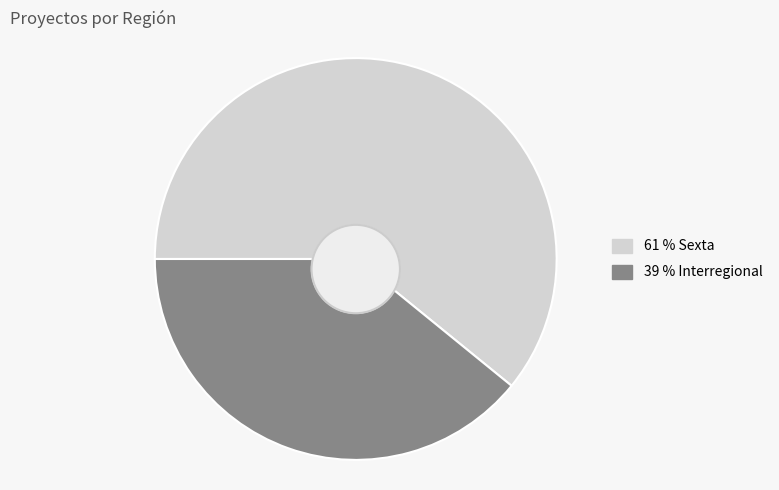

Is it true that Interregional is 48% of the pie?

False